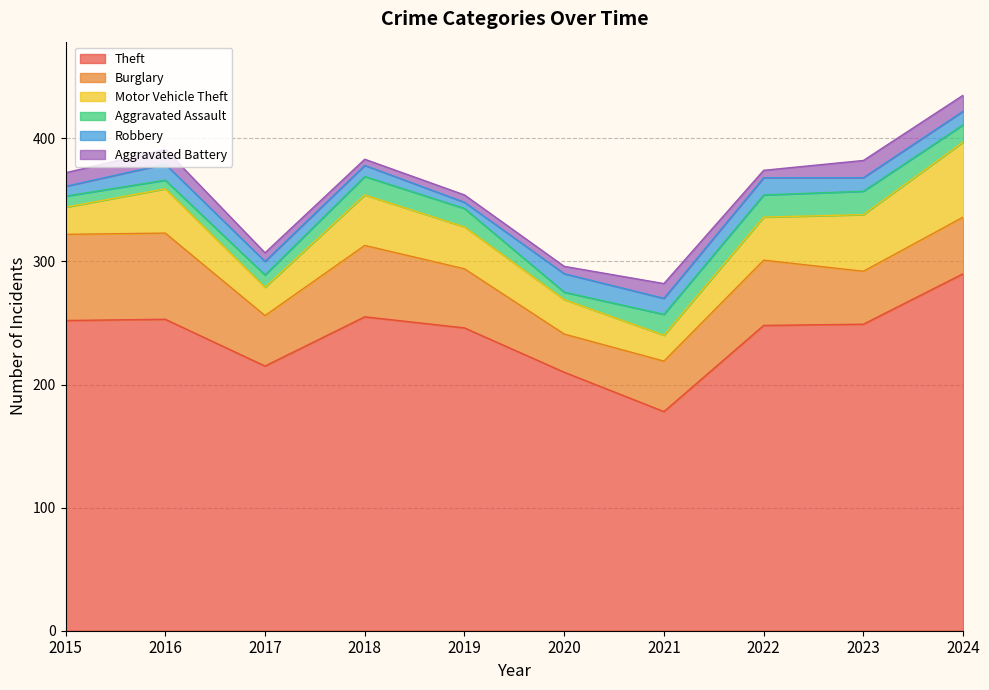

Which label corresponds to the smallest value in the chart?

2019